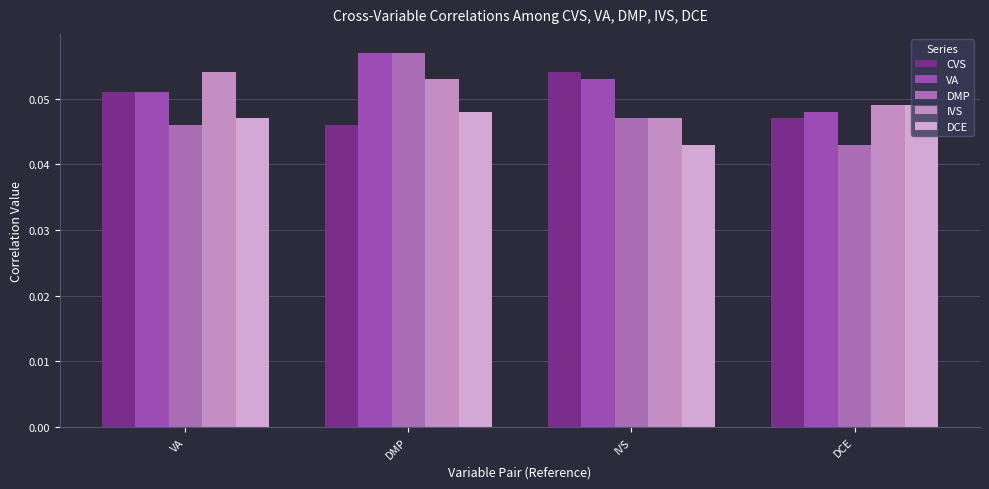

What are all the series names shown in the legend?

CVS, VA, DMP, IVS, DCE